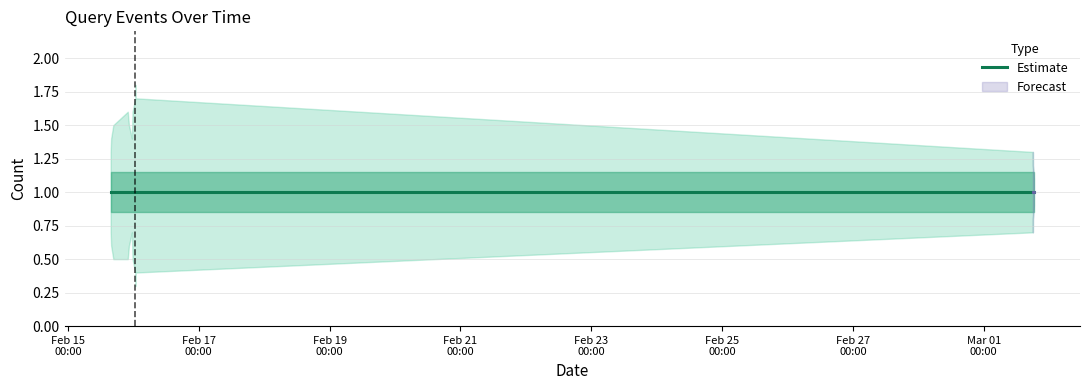

Rank the series by their average value, from lowest to highest.

Lower bound, Count, Upper bound